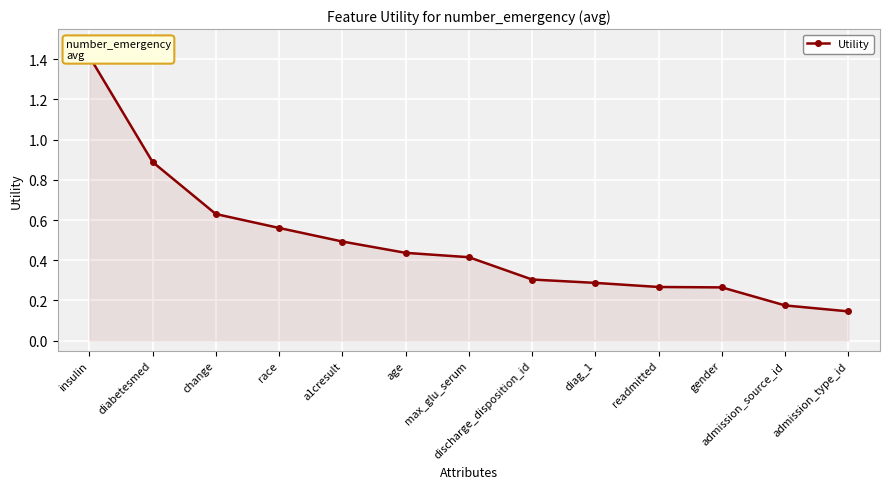

Rank the categories by value from highest to lowest.

insulin, diabetesmed, change, race, a1cresult, age, max_glu_serum, discharge_disposition_id, diag_1, readmitted, gender, admission_source_id, admission_type_id